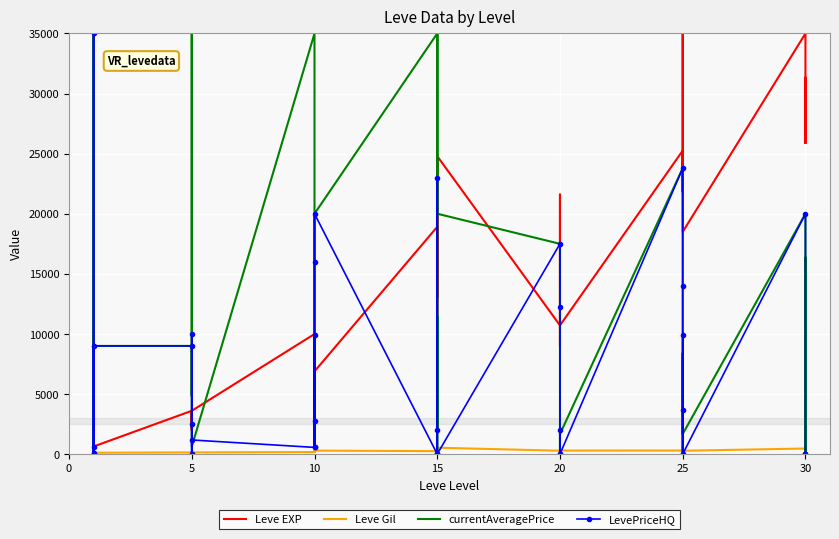

Is it true that Leve Gil equals 250 at 10?

True